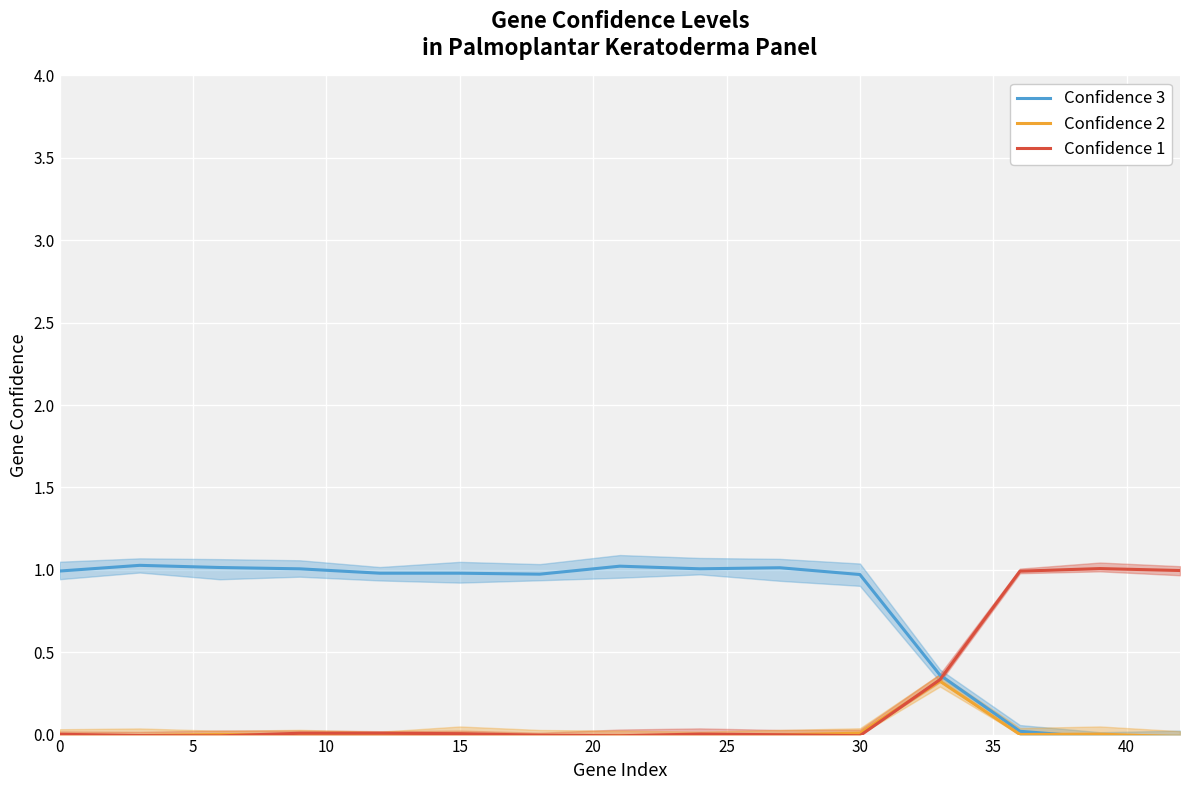

How many interior local valleys does the Confidence 3 series have?

2